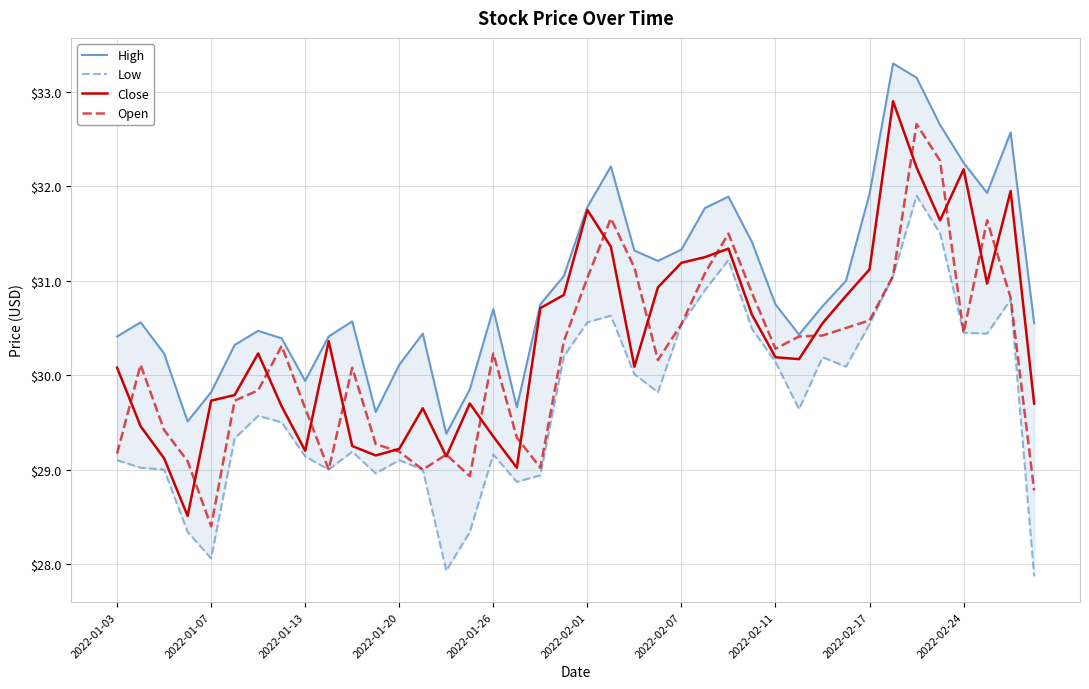

What is the lowest value of the Close series?

28.5